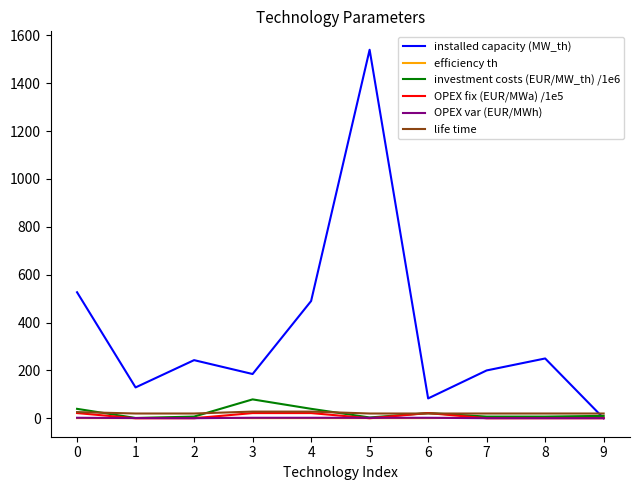

Which series has the largest total across all categories?

installed capacity (MW_th)